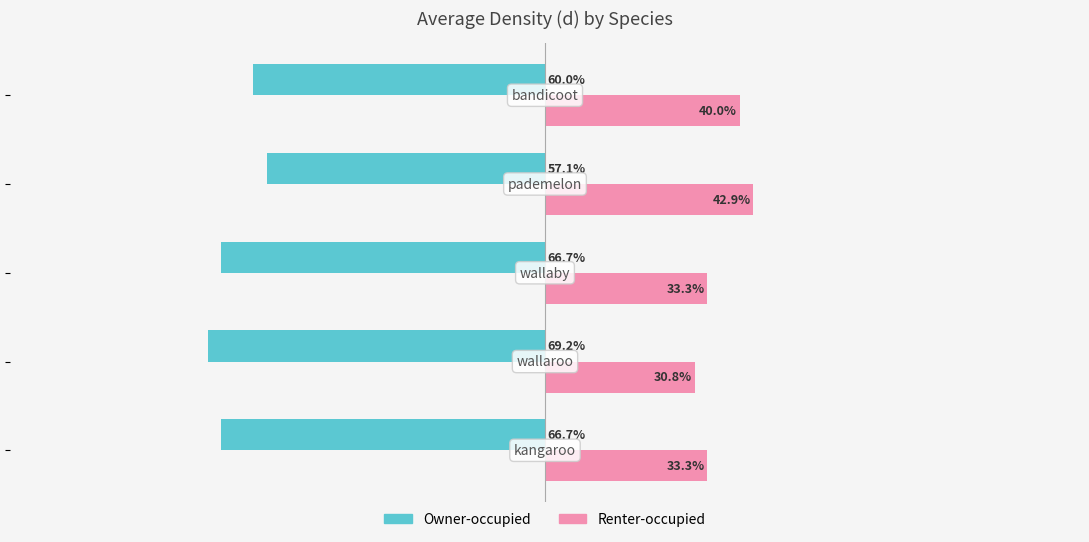

Which series has the largest total across all categories?

Renter-occupied